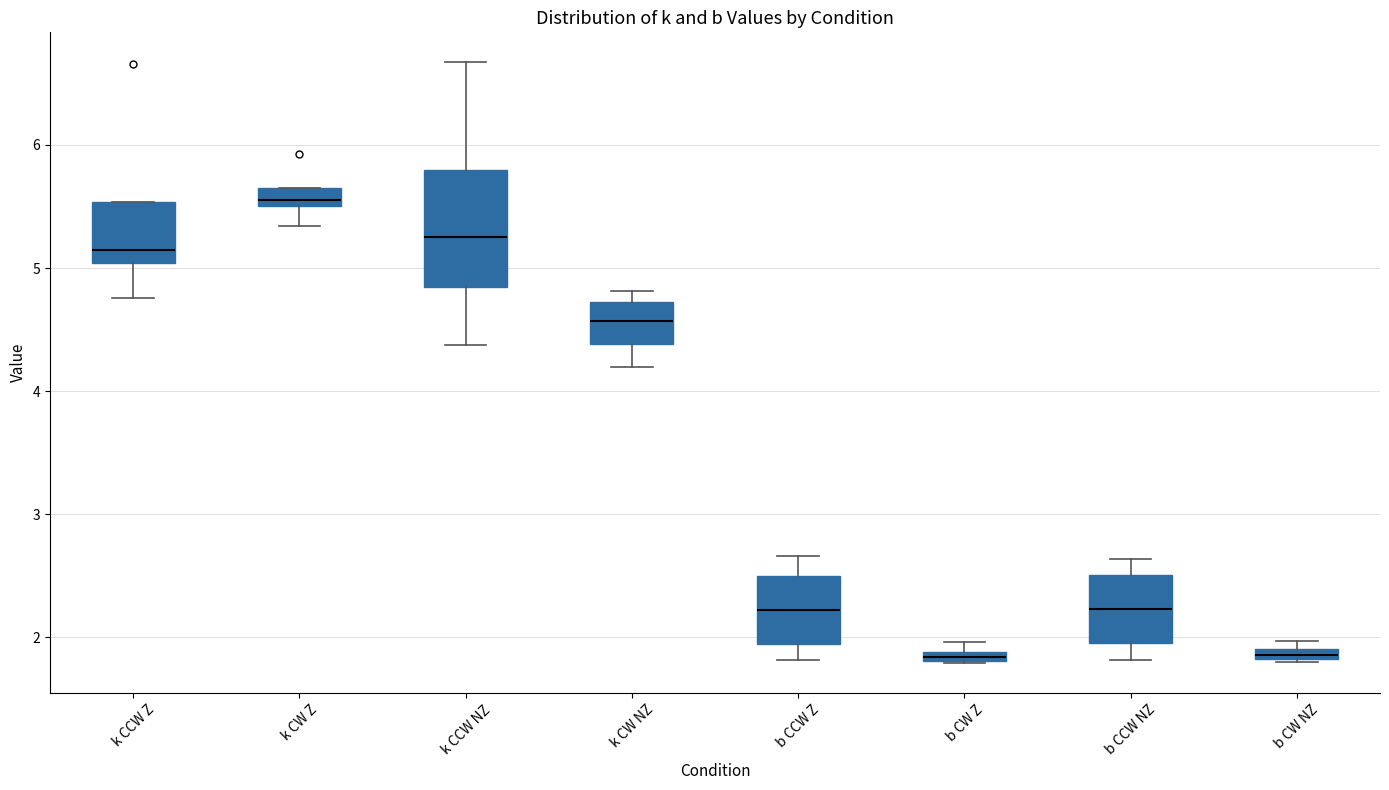

Which box's median line is the highest?

k CW Z